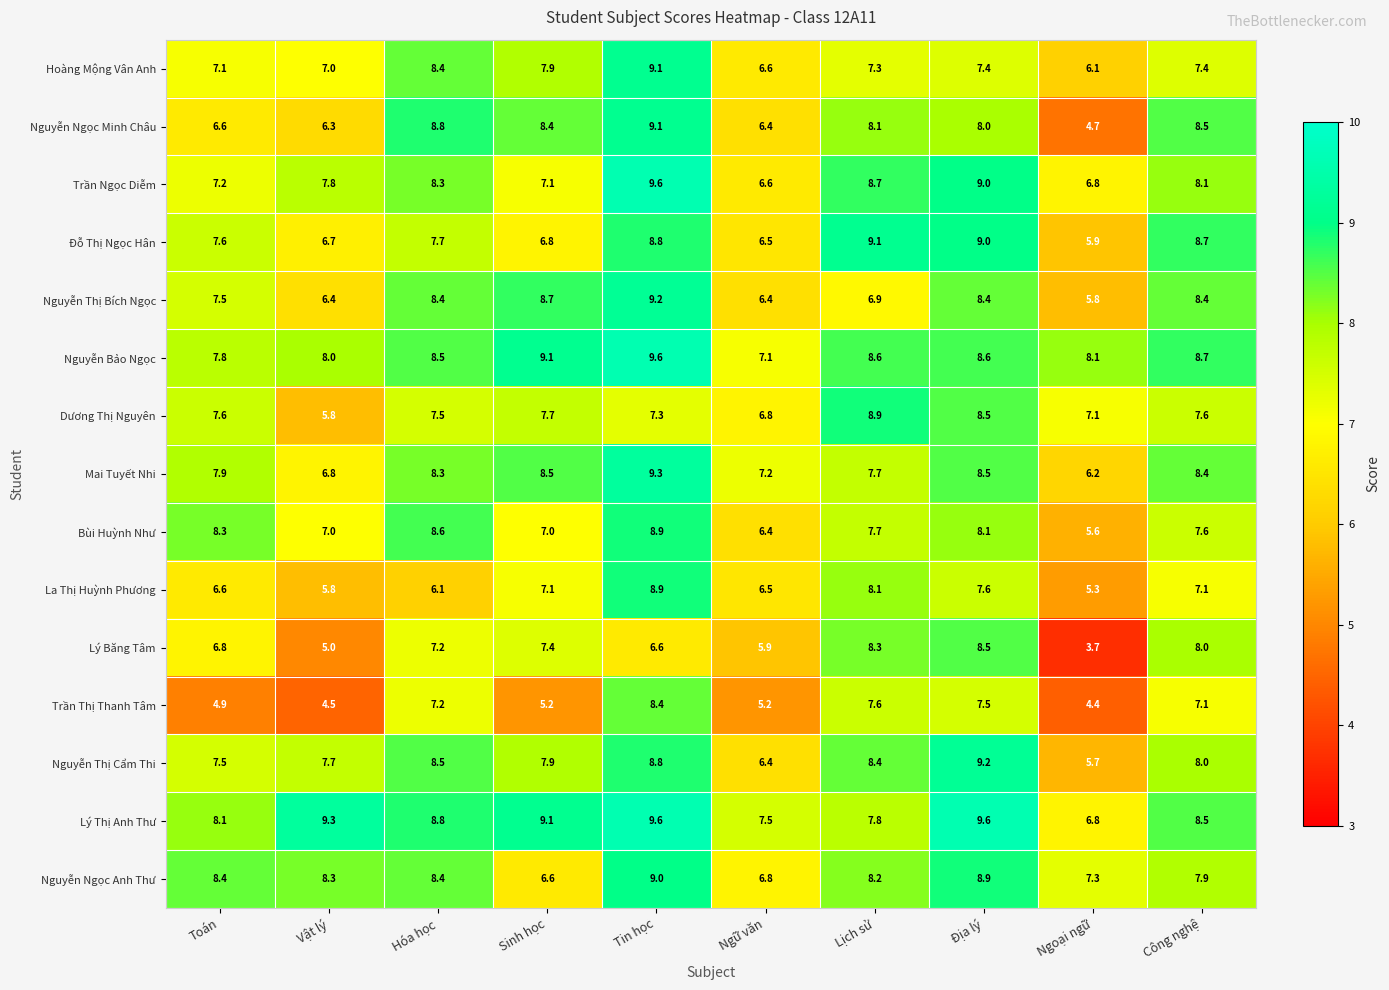

What is the minimum value shown in the chart?

3.7